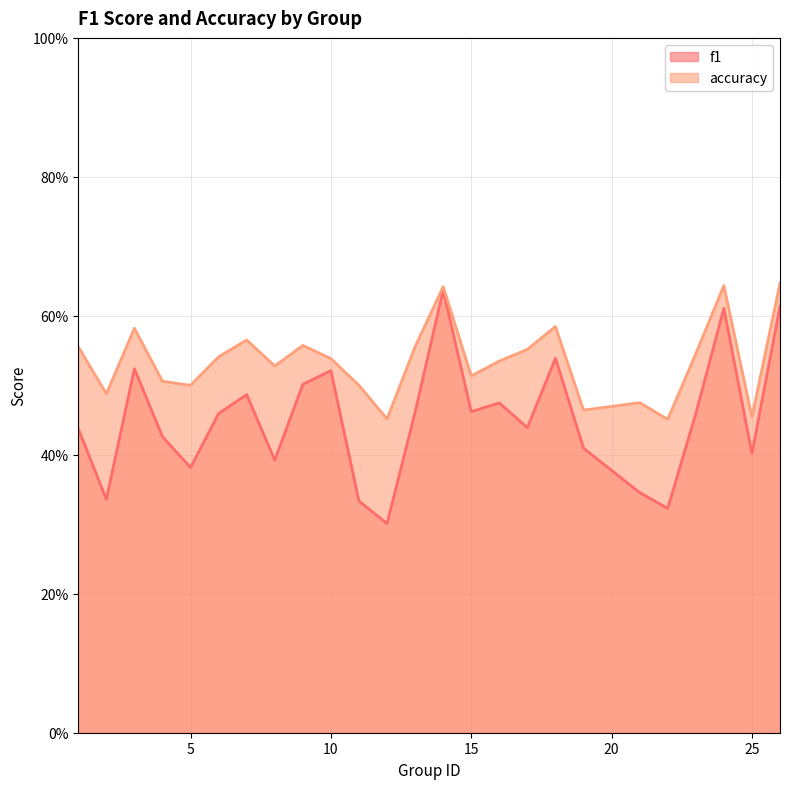

At how many categories does at least one series exceed 0?

25